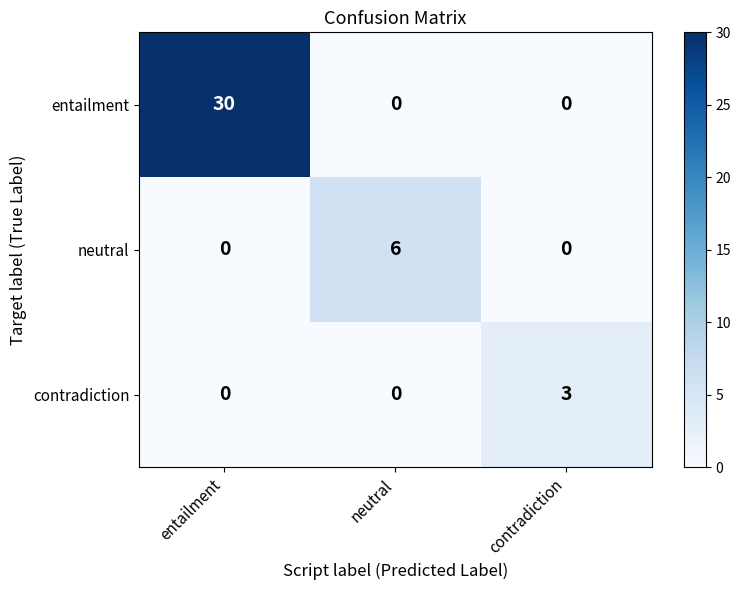

Reading right to left, transcribe all the data shown in this chart.

entailment: 0	0	30
neutral: 0	6	0
contradiction: 3	0	0